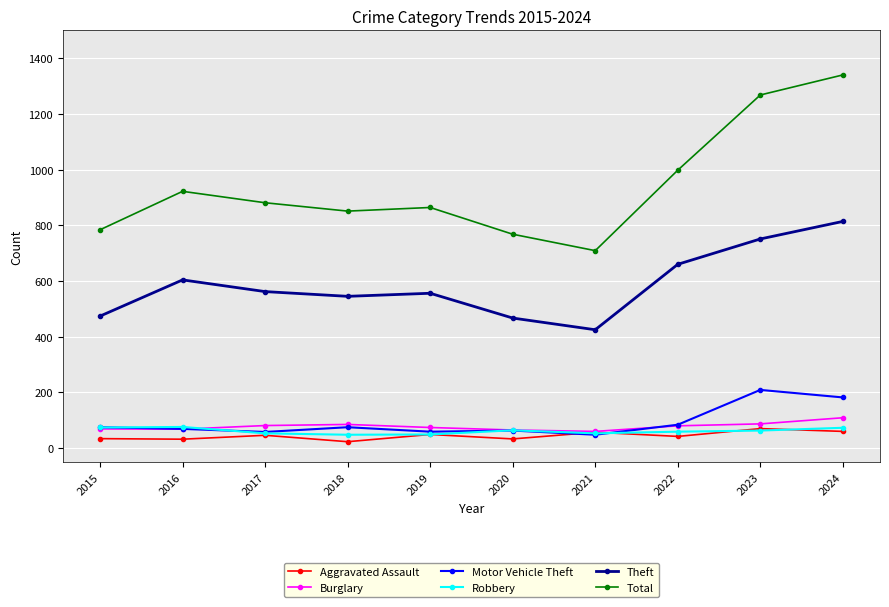

True or false: Robbery has more than 1 interior local peaks.

True